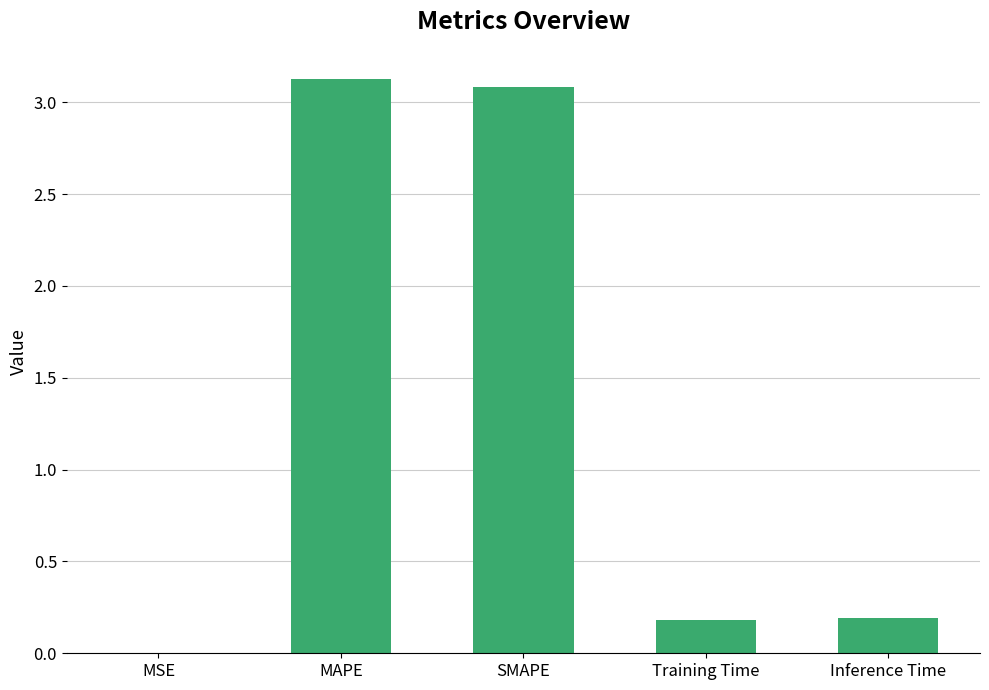

What is the greatest value displayed?

3.1